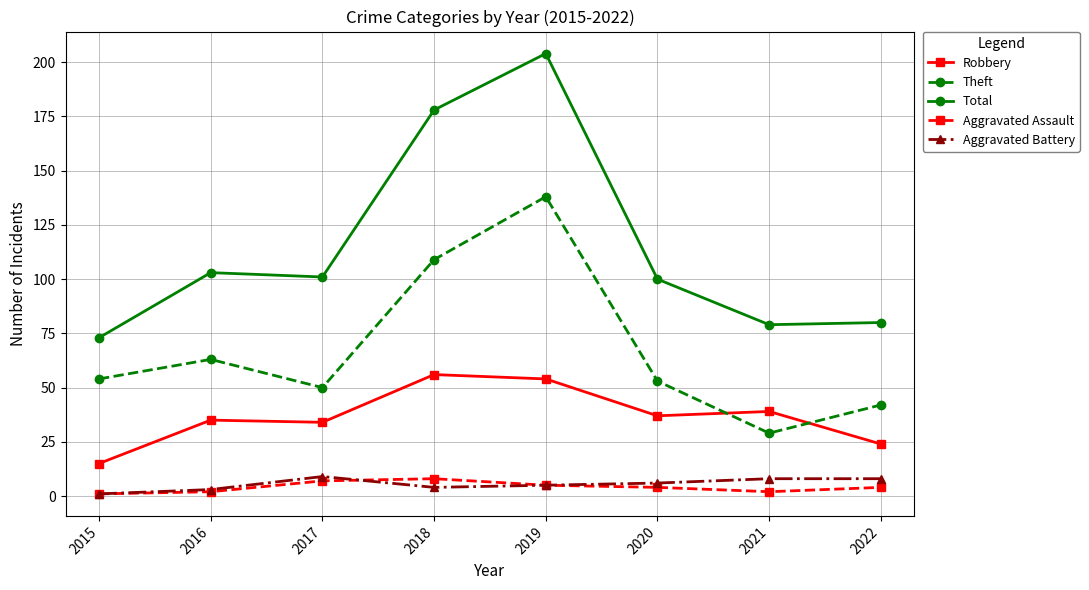

Which series has the largest total across all categories?

Total